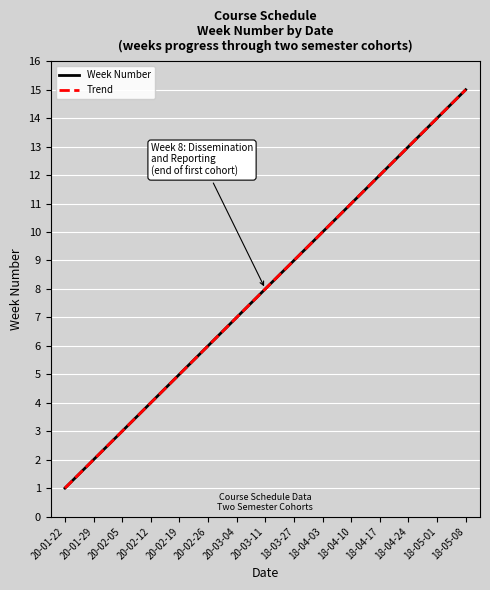

True or false: Trend and Week Number cross at least once.

False